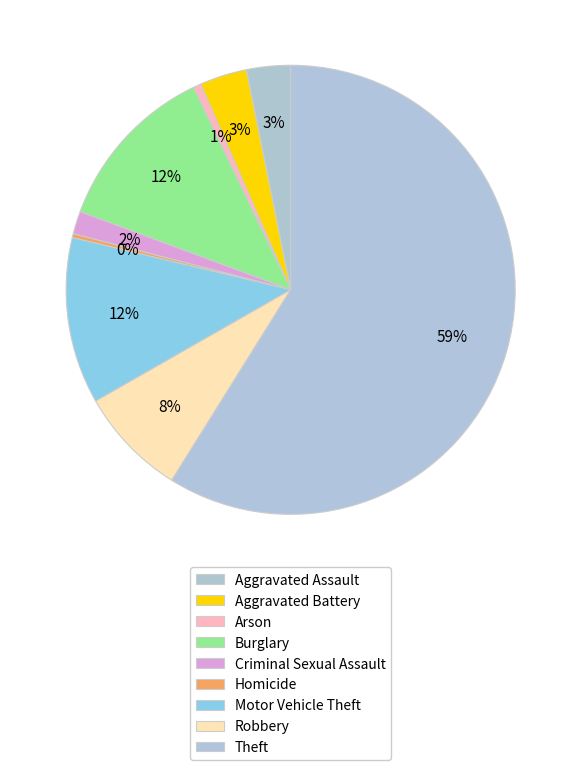

What is the total percentage of Criminal Sexual Assault and Aggravated Assault?

4.8%